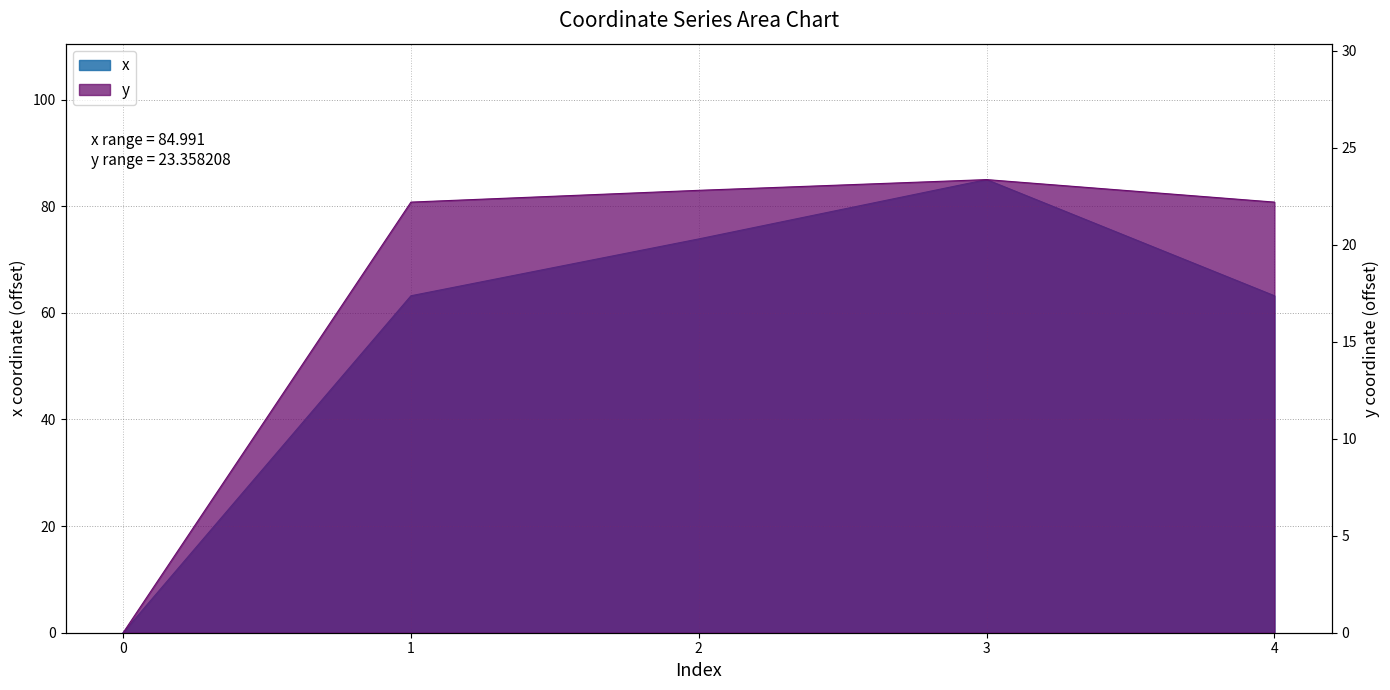

True or false: x and y intersect in this chart.

False